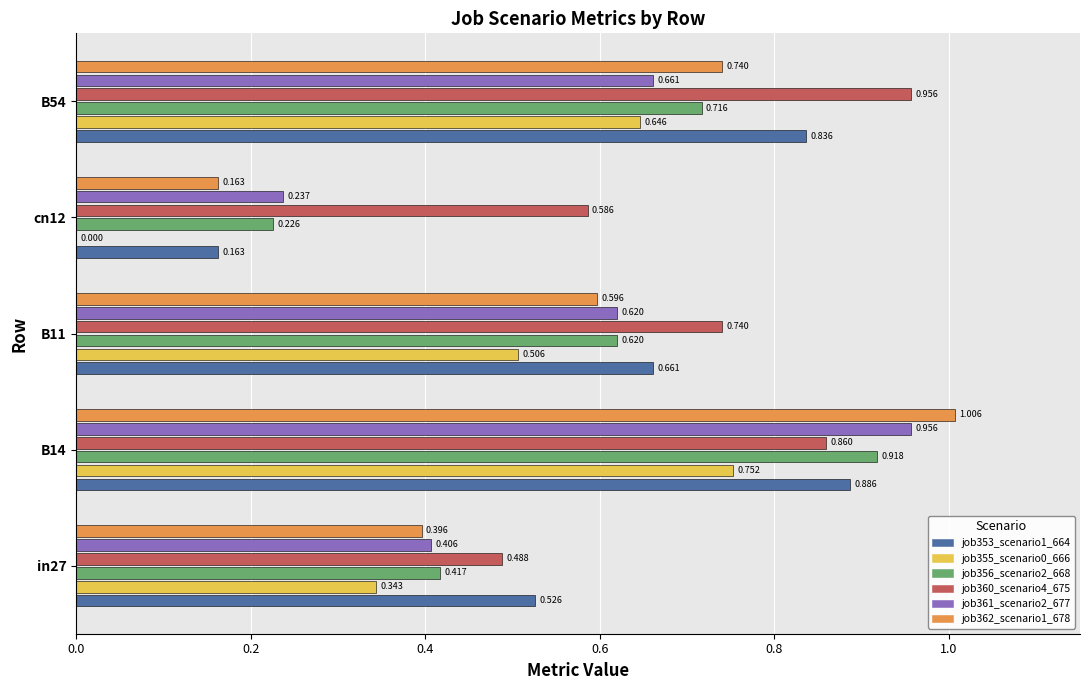

Is the value of job361_scenario2_677 at cn12 greater than the value of job362_scenario1_678 at B11?

No